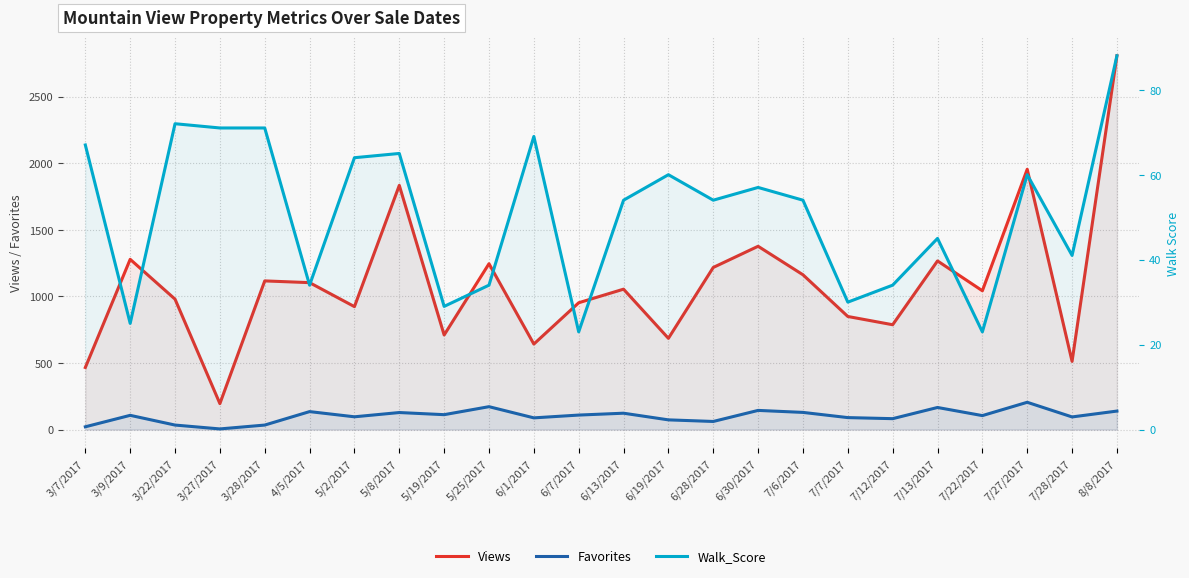

What is the greatest value displayed?

2806